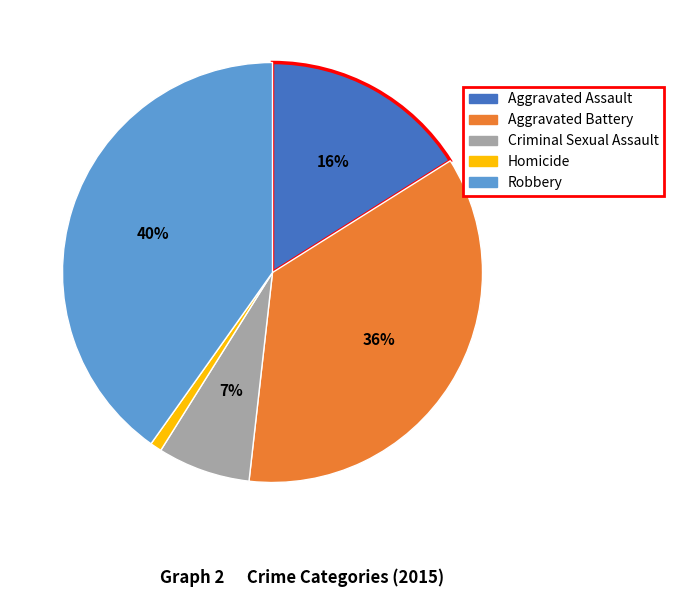

Between Aggravated Assault and Aggravated Battery, which is larger?

Aggravated Battery